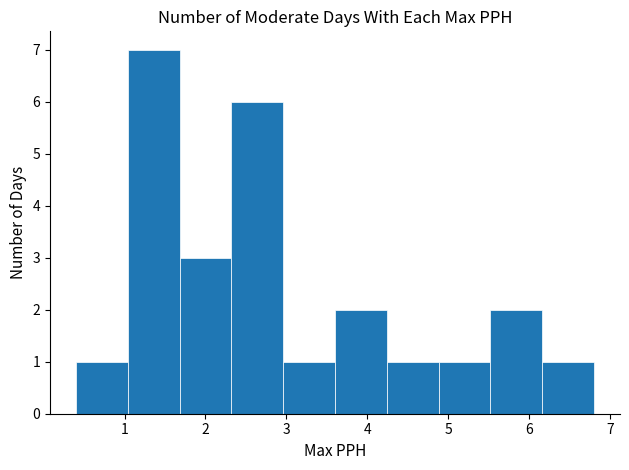

Reading left to right, transcribe this chart: for each bar, give the range it covers on the x-axis and its height. Neither the bar edges nor the heights are printed on the chart, so give them approximately, as read against the axes.

0.40 to 1.04: 1
1.04 to 1.68: 7
1.68 to 2.32: 3
2.32 to 2.96: 6
2.96 to 3.60: 1
3.60 to 4.24: 2
4.24 to 4.88: 1
4.88 to 5.52: 1
5.52 to 6.16: 2
6.16 to 6.80: 1